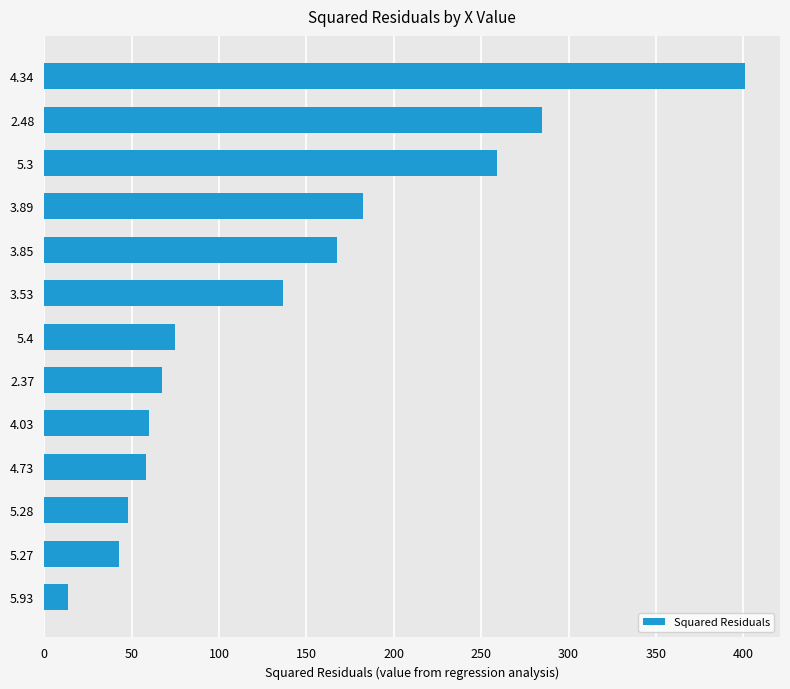

How many data points are above 74?

7